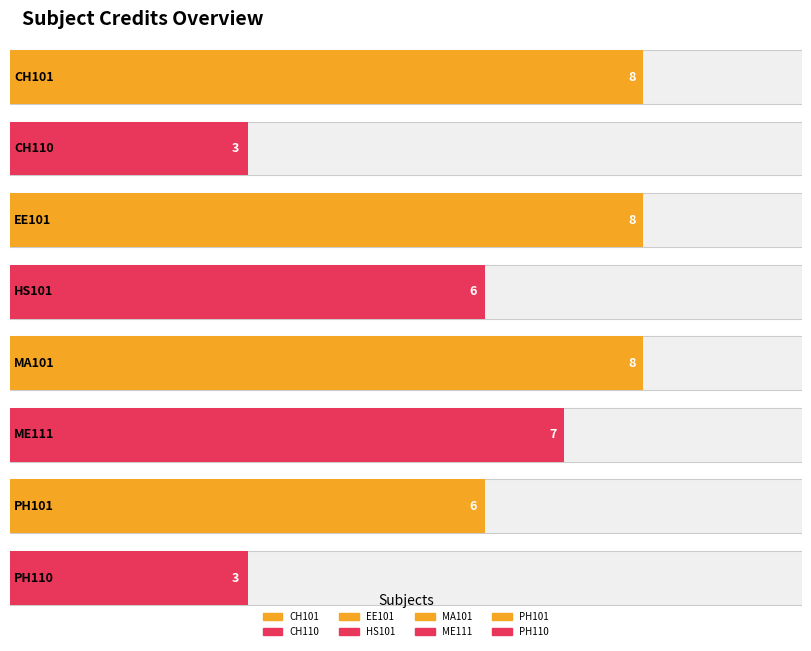

Reading left to right, what are all the values shown in this chart?

CH101=8	CH110=3	EE101=8	HS101=6	MA101=8	ME111=7	PH101=6	PH110=3